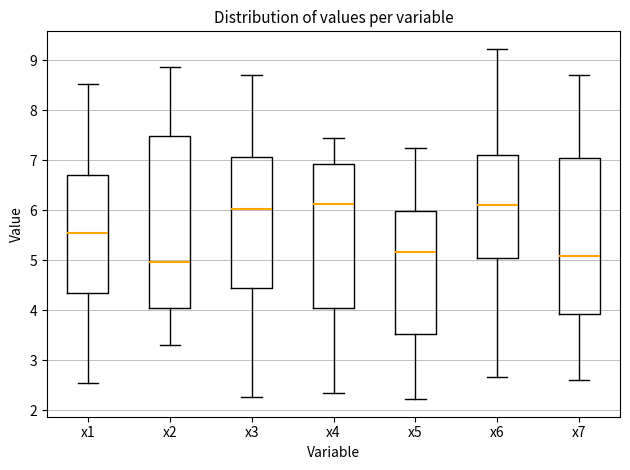

Reading left to right, transcribe this box plot: for each box, give where its median line is, the range the box spans, and where its two whiskers end, as read against the y-axis. The values are not printed on the chart, so give them approximately, as read against the axis.

x1: median 5.5, box 4.3 to 6.7, whiskers 2.5 to 8.5
x2: median 5.0, box 4.0 to 7.5, whiskers 3.3 to 8.9
x3: median 6.0, box 4.5 to 7.1, whiskers 2.3 to 8.7
x4: median 6.1, box 4.0 to 6.9, whiskers 2.3 to 7.5
x5: median 5.2, box 3.5 to 6.0, whiskers 2.2 to 7.2
x6: median 6.1, box 5.0 to 7.1, whiskers 2.7 to 9.2
x7: median 5.1, box 3.9 to 7.0, whiskers 2.6 to 8.7